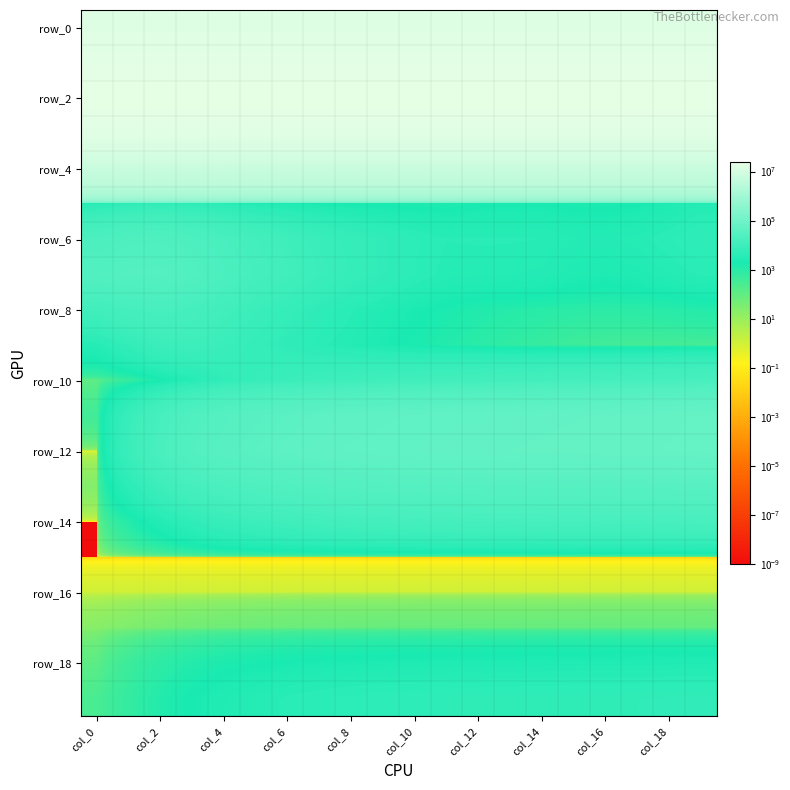

At which category does the chart reach its minimum across all series?

col_0